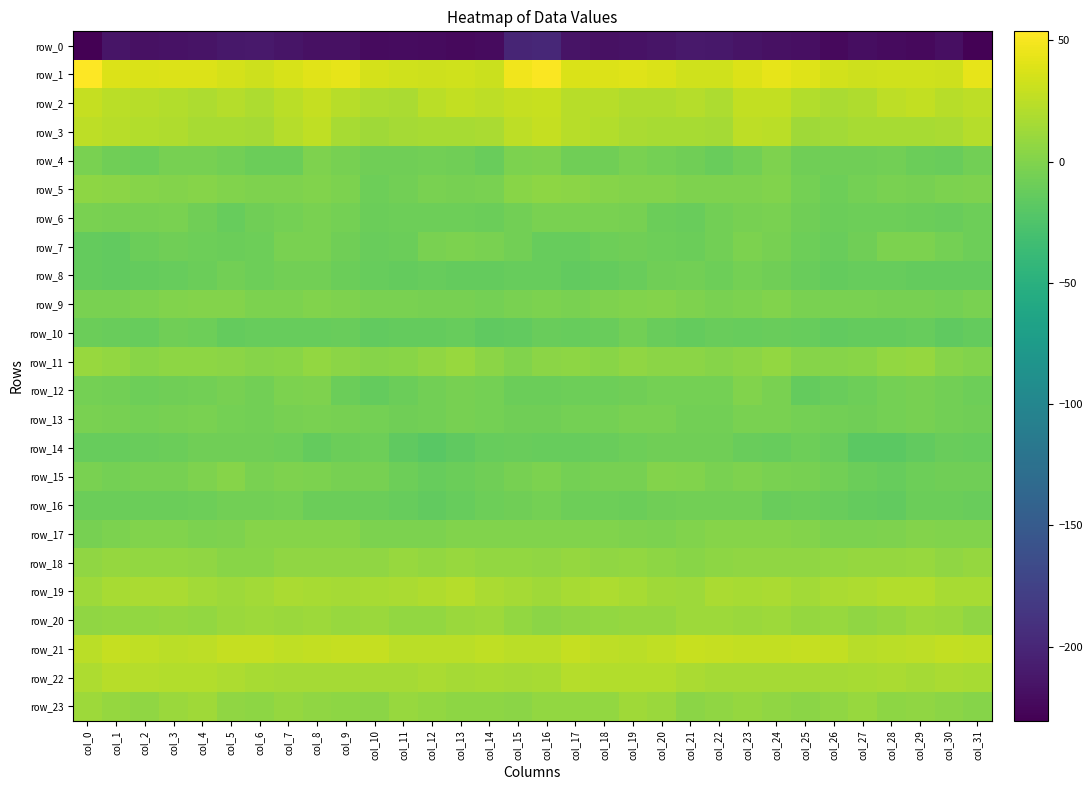

What is the lowest value of the row_3 series?

13.0